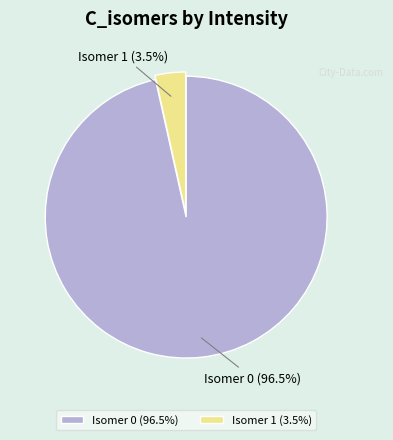

What percentage do Isomer 0 (96.5%) and Isomer 1 (3.5%) together represent?

100.0%